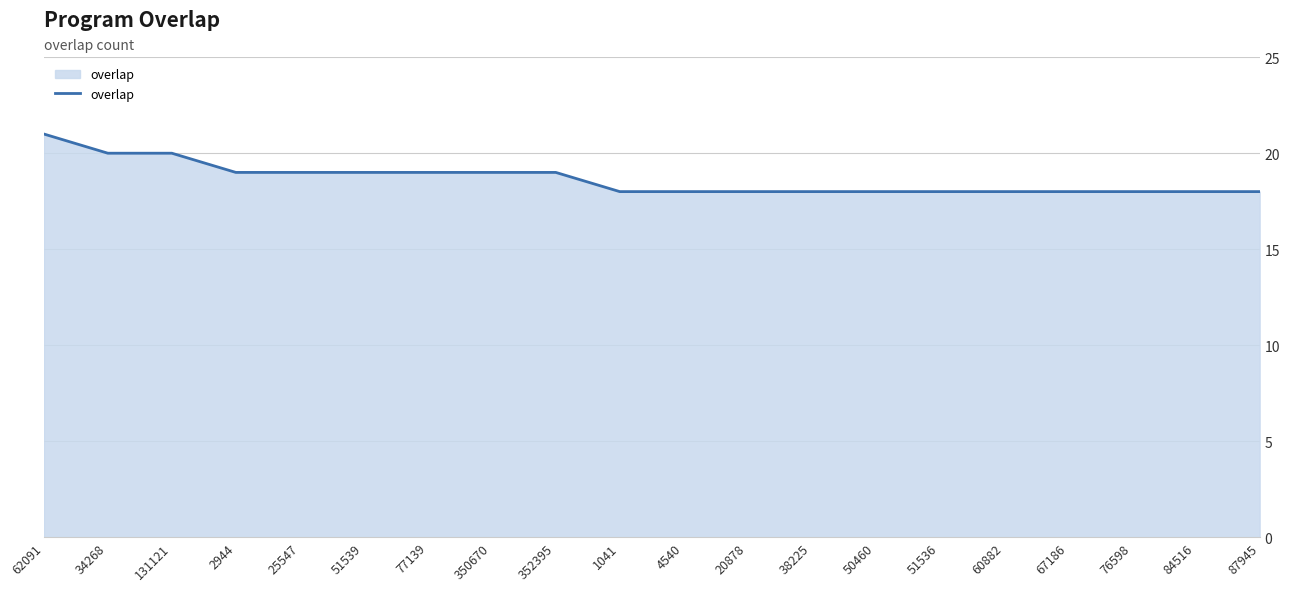

Approximately how many times larger is the value at 1041 compared to 352395?

0.9